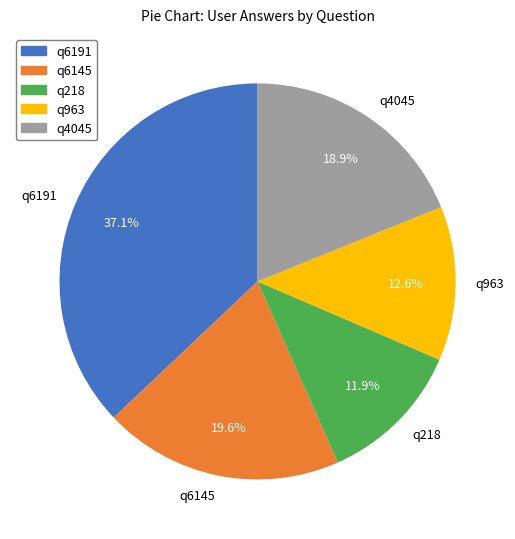

What is the largest slice in the pie chart?

q6191